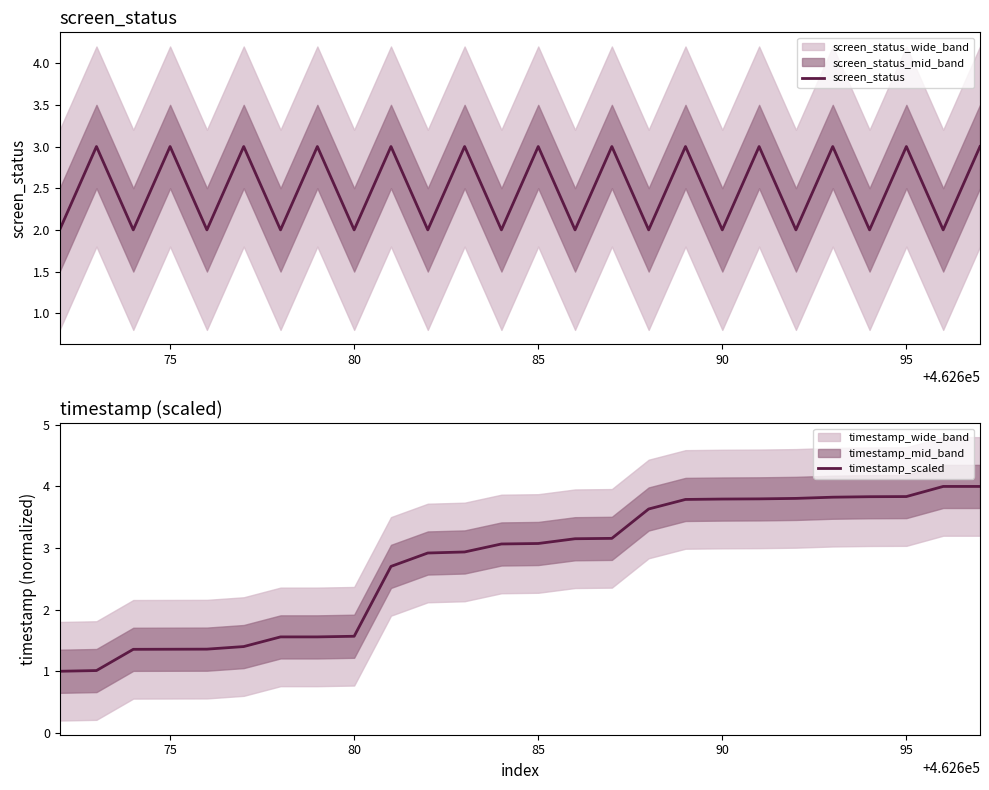

How many screen_status values are between 2 and 3?

26